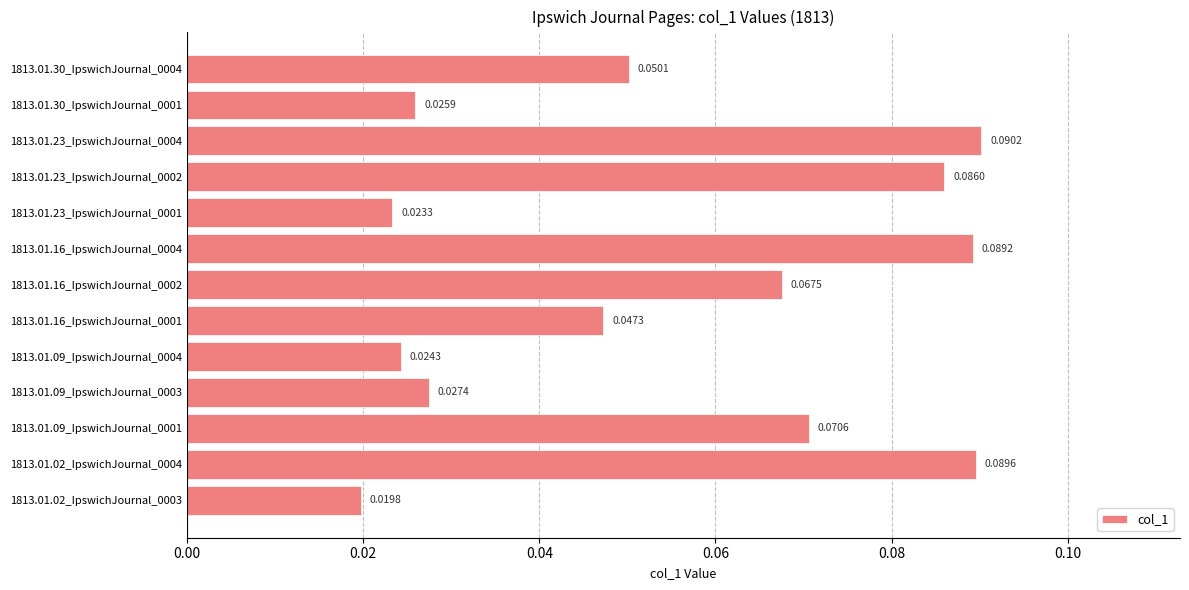

Between 1813.01.23_IpswichJournal_0001 and 1813.01.09_IpswichJournal_0004, which is larger?

1813.01.09_IpswichJournal_0004